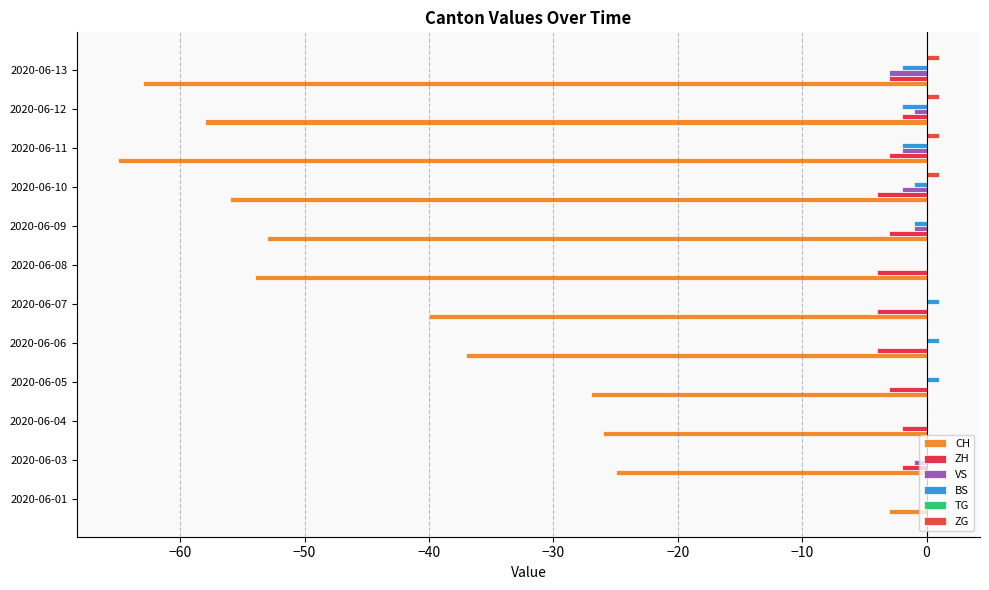

Count the number of data series in this chart.

5